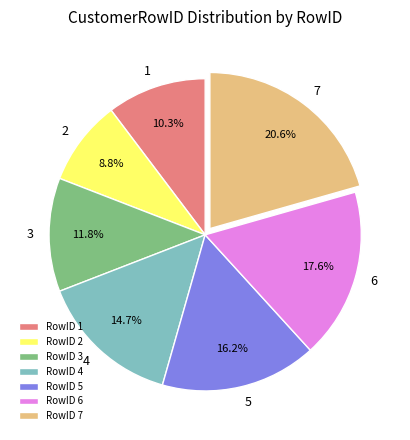

Rank the categories by value from lowest to highest.

RowID 2, RowID 1, RowID 3, RowID 4, RowID 5, RowID 6, RowID 7